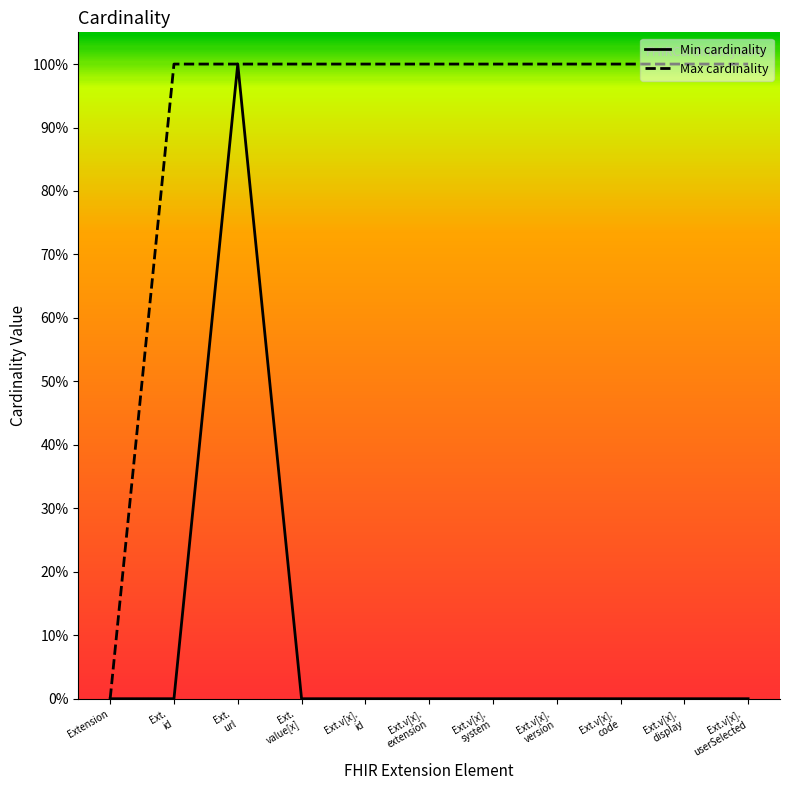

At which category does Min cardinality reach its first local peak?

Ext.
url